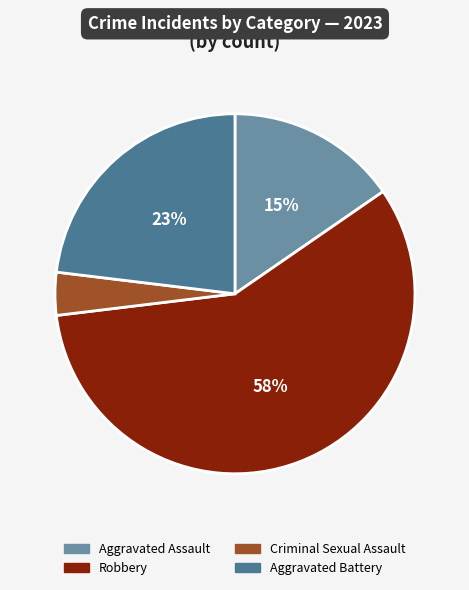

What percentage is the Aggravated Assault slice, to the nearest percent?

15%